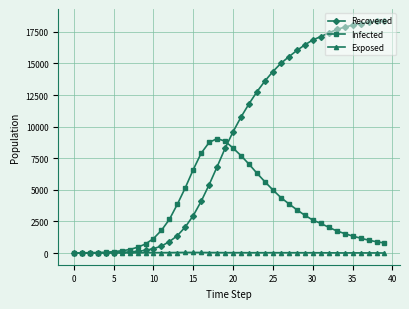

What is the greatest value displayed?

18390